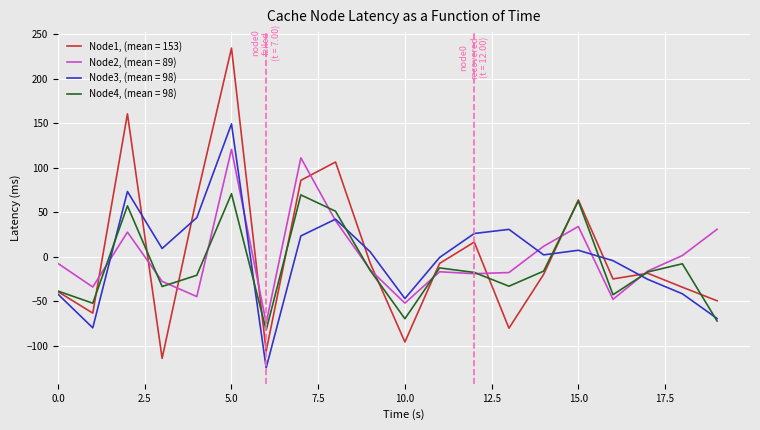

Which series has the widest spread of values?

Node1, (mean = 153)